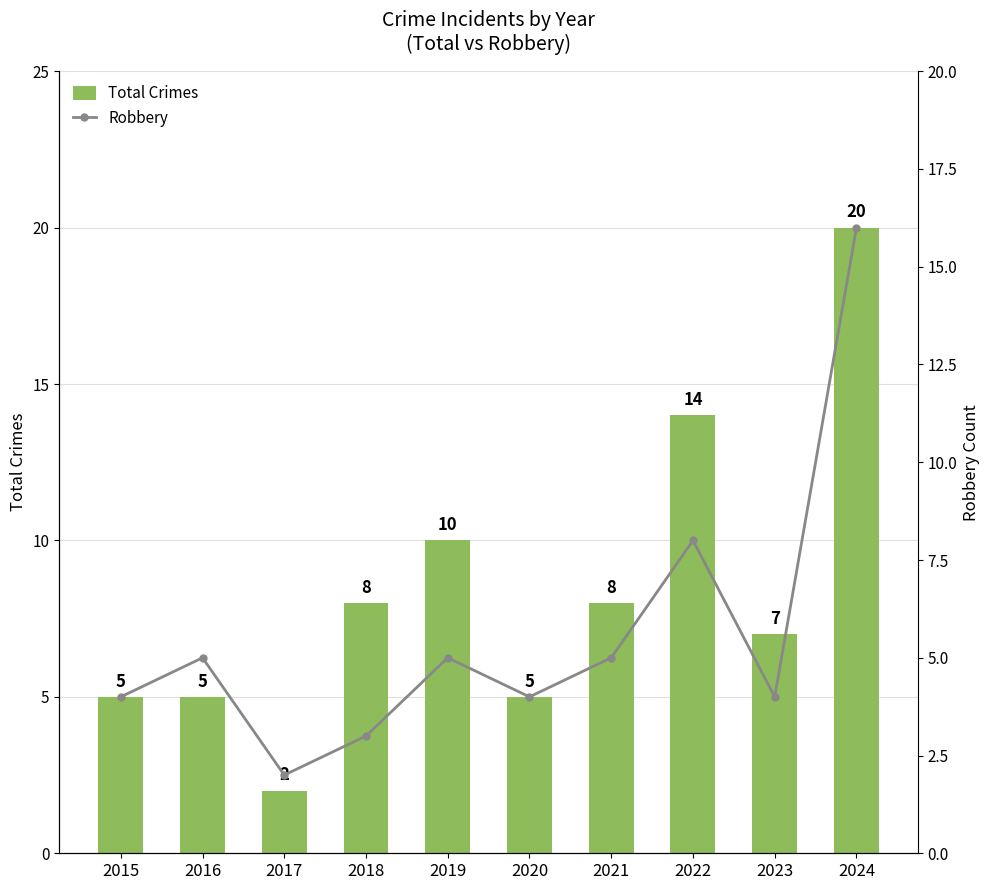

Reading left to right, what are all the values shown in this chart?

Total Crimes: 5	5	2	8	10	5	8	14	7	20
Robbery: 4	5	2	3	5	4	5	8	4	16